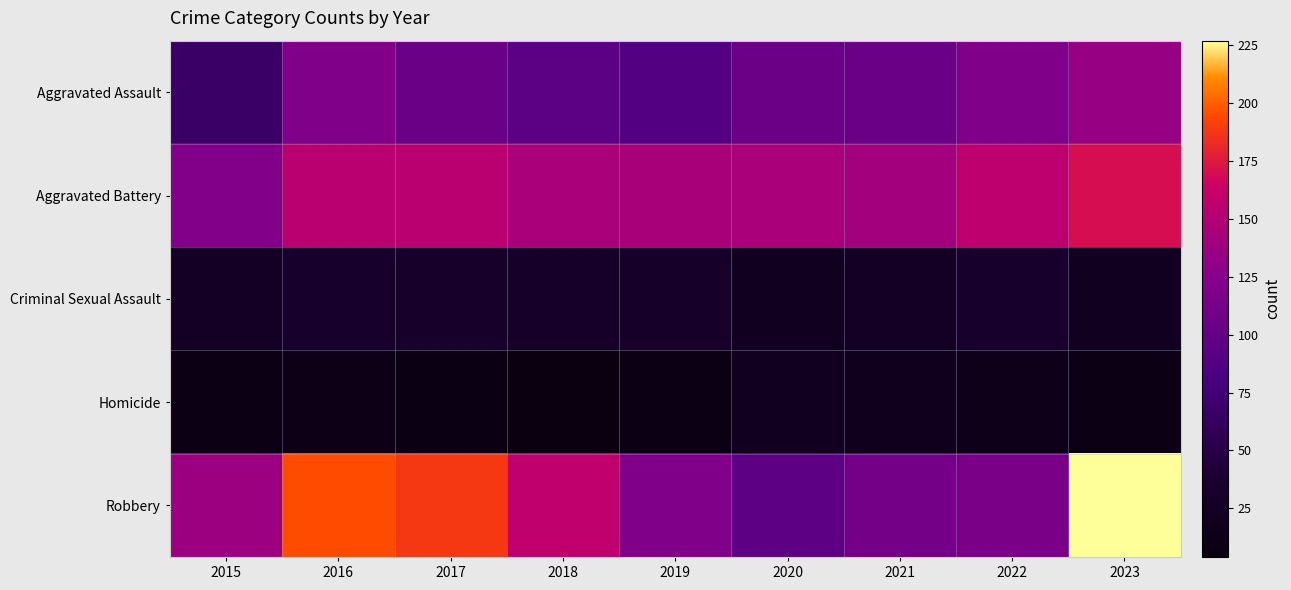

At which category is the sum across all series the highest?

2023